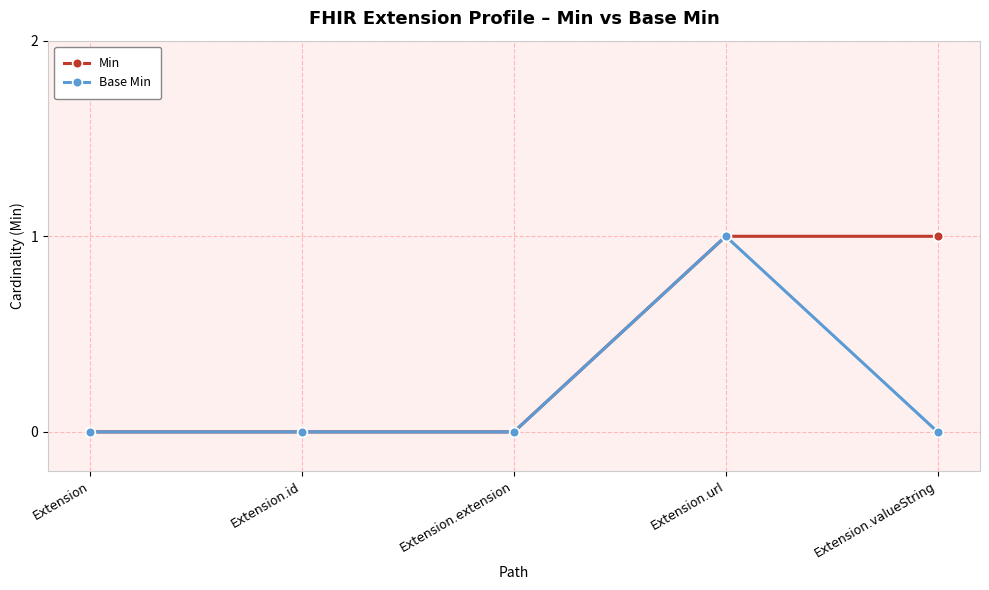

Rank the series by their average value, from lowest to highest.

Base Min, Min